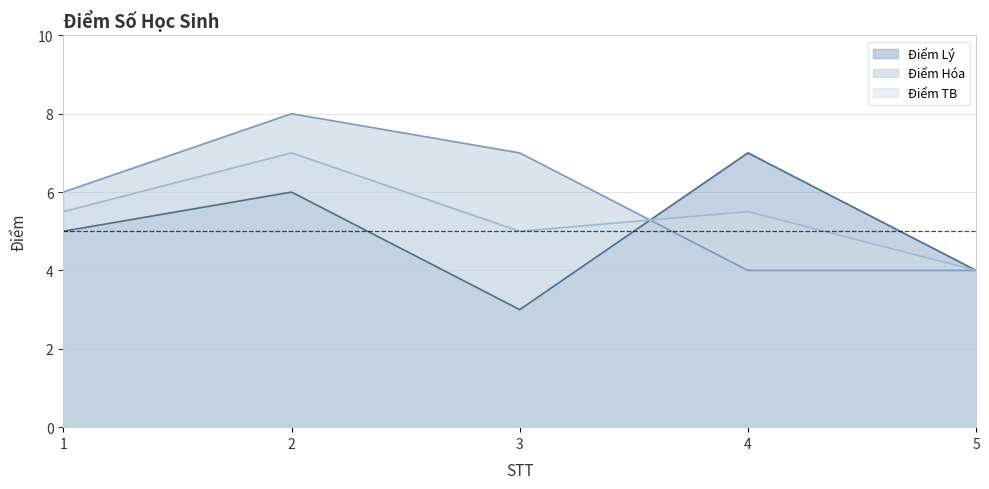

What is the difference between the maximum and second lowest values in the Điểm Hóa series?

4.0